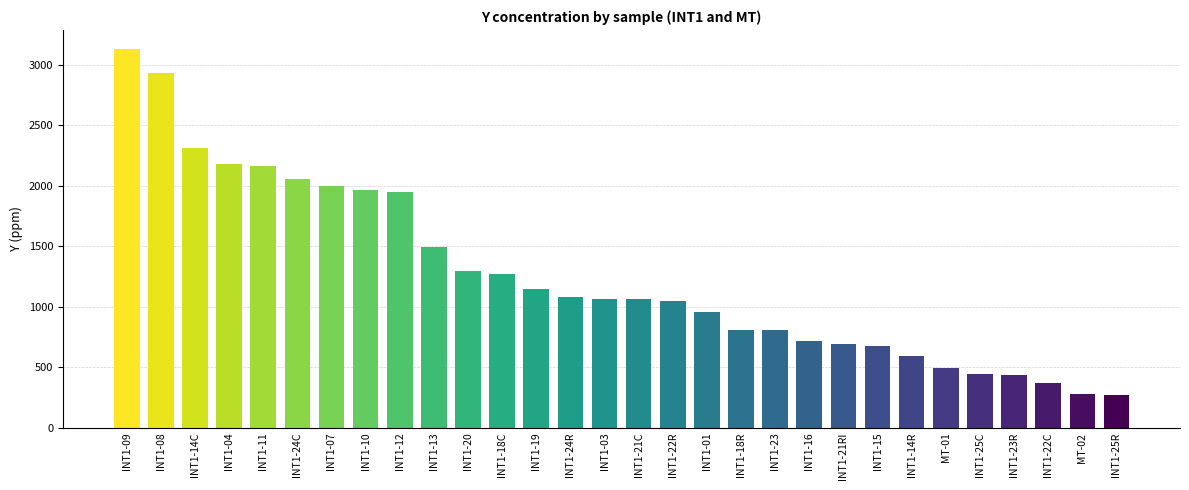

What is the sum of the values at INT1-21C and INT1-23R?

1499.5